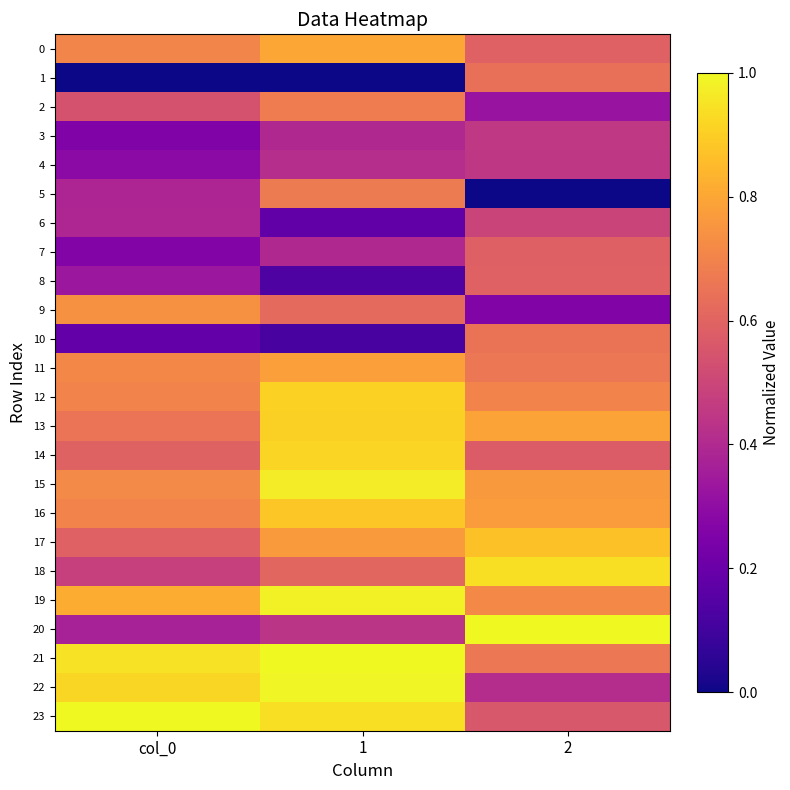

Reading left to right, transcribe all the data shown in this chart.

0: col_0=0.7	1=0.8	2=0.6
1: col_0=0.0	1=0.0	2=0.6
2: col_0=0.5	1=0.7	2=0.3
3: col_0=0.3	1=0.4	2=0.5
4: col_0=0.3	1=0.4	2=0.4
5: col_0=0.4	1=0.7	2=0.0
6: col_0=0.4	1=0.2	2=0.5
7: col_0=0.3	1=0.4	2=0.6
8: col_0=0.3	1=0.1	2=0.6
9: col_0=0.7	1=0.6	2=0.3
10: col_0=0.2	1=0.1	2=0.7
11: col_0=0.7	1=0.8	2=0.7
12: col_0=0.7	1=0.9	2=0.7
13: col_0=0.7	1=0.9	2=0.8
14: col_0=0.6	1=0.9	2=0.6
15: col_0=0.7	1=1.0	2=0.8
16: col_0=0.7	1=0.9	2=0.8
17: col_0=0.6	1=0.8	2=0.9
18: col_0=0.5	1=0.6	2=0.9
19: col_0=0.8	1=1.0	2=0.7
20: col_0=0.4	1=0.4	2=1.0
21: col_0=0.9	1=1.0	2=0.7
22: col_0=0.9	1=1.0	2=0.4
23: col_0=1.0	1=0.9	2=0.6